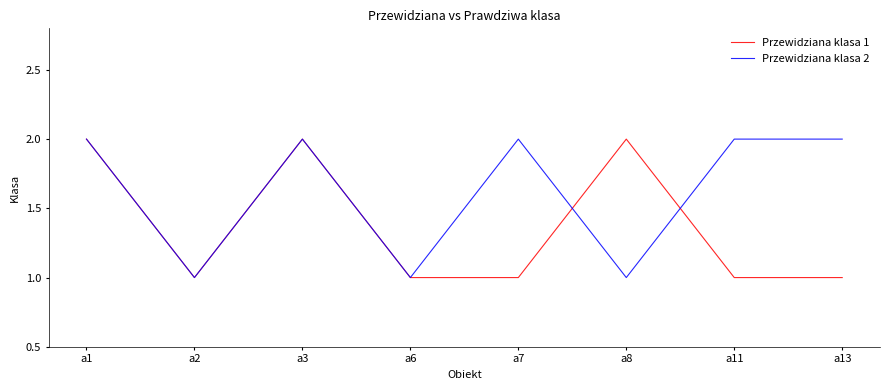

List the series in order of their overall mean, lowest first.

Przewidziana klasa 1, Przewidziana klasa 2